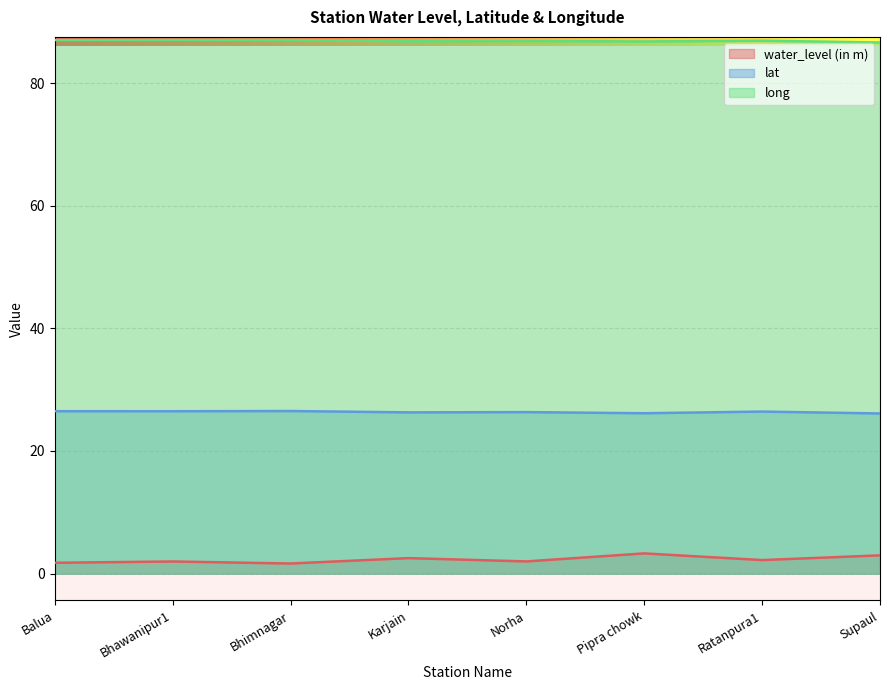

At which label does lat reach its minimum?

Supaul